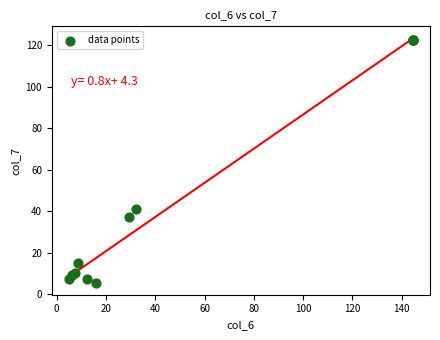

What Y value in the scatter plot is closest to 64?

40.9